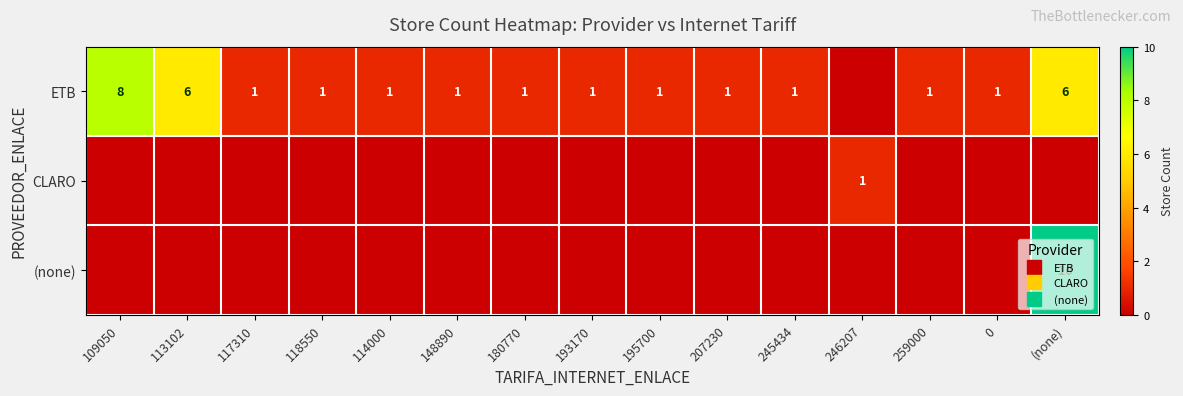

Rank the series at 148890 from highest to lowest value.

ETB, CLARO, (none)